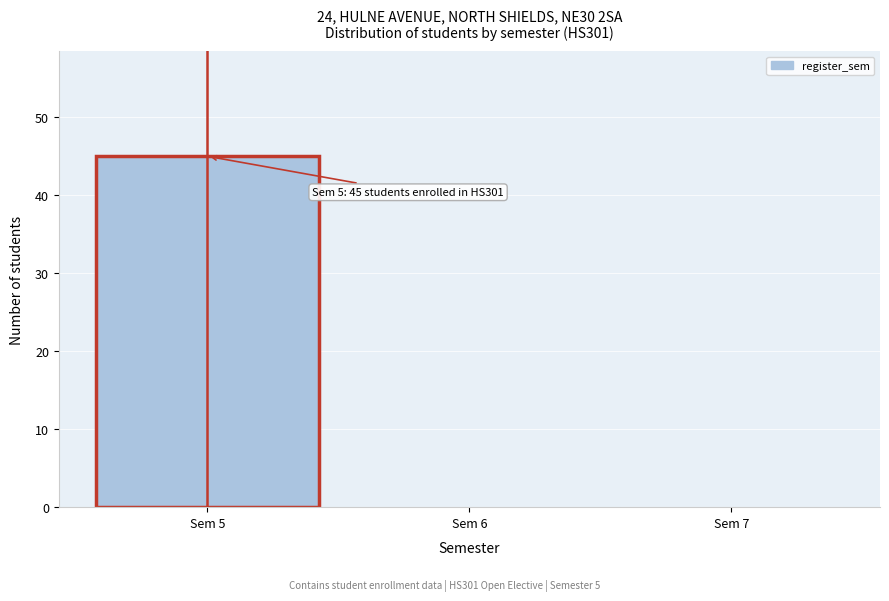

Over which range of the x-axis is the bar tallest?

4.5 to 5.5